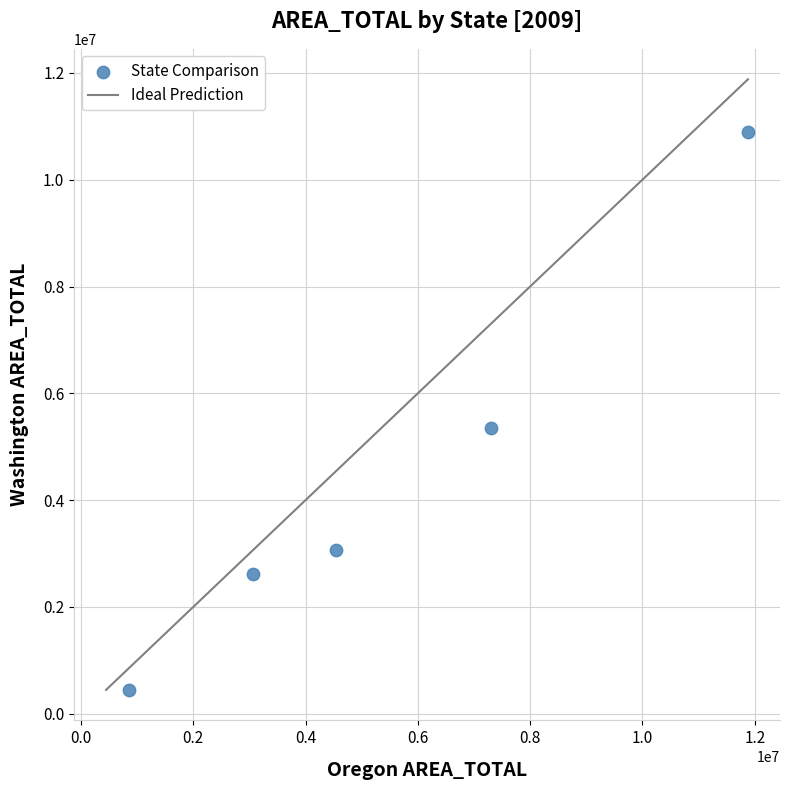

What Y value in the scatter plot is closest to 5668472?

5346775.7